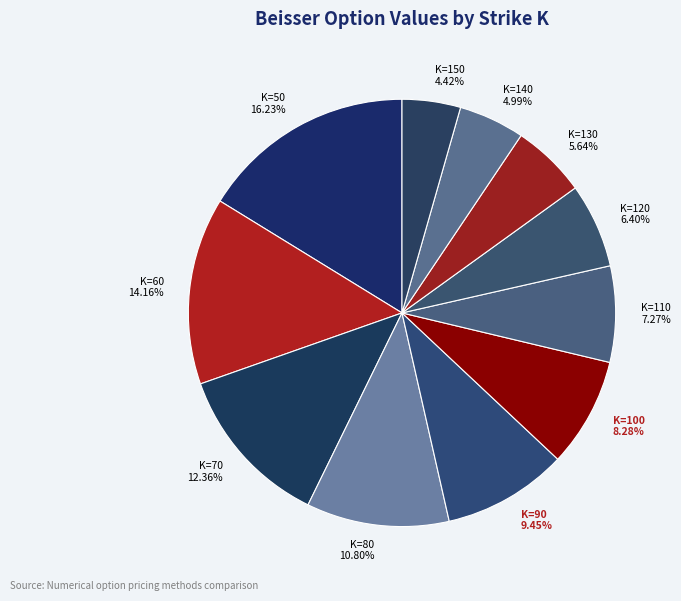

What is the largest slice in the pie chart?

K=50